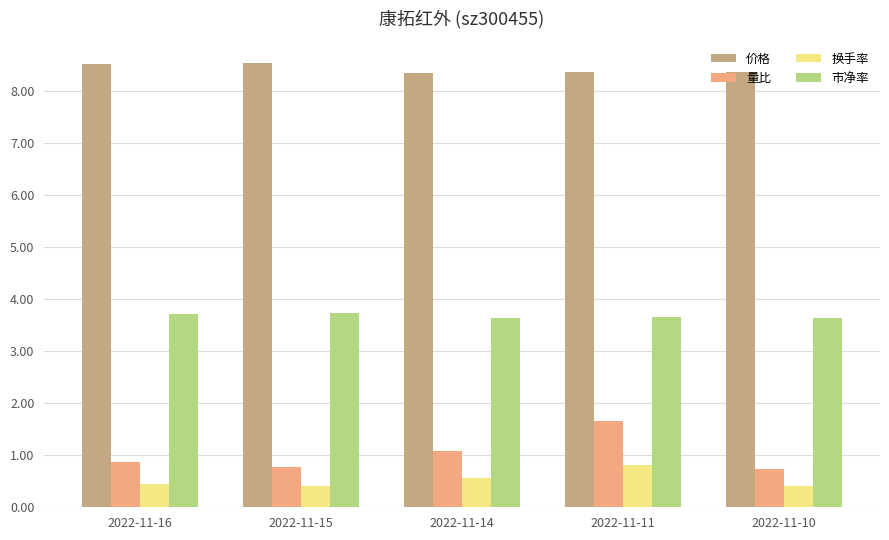

Is it true that 市净率 equals 5.1 at 2022-11-10?

False